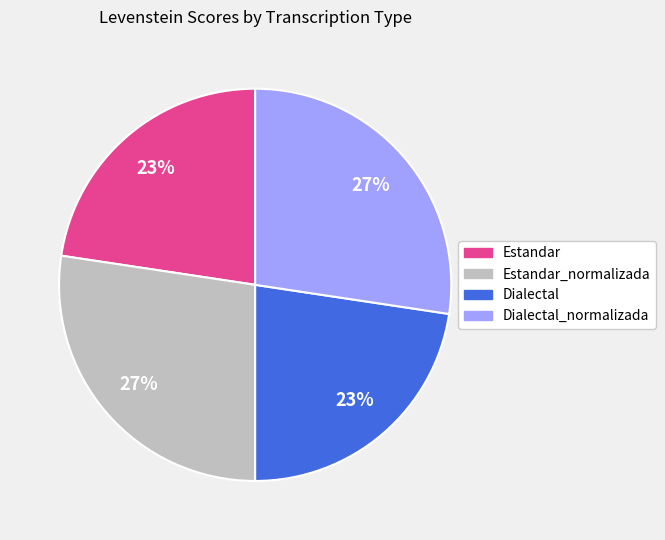

To the nearest percent, what is the average slice percentage?

25%